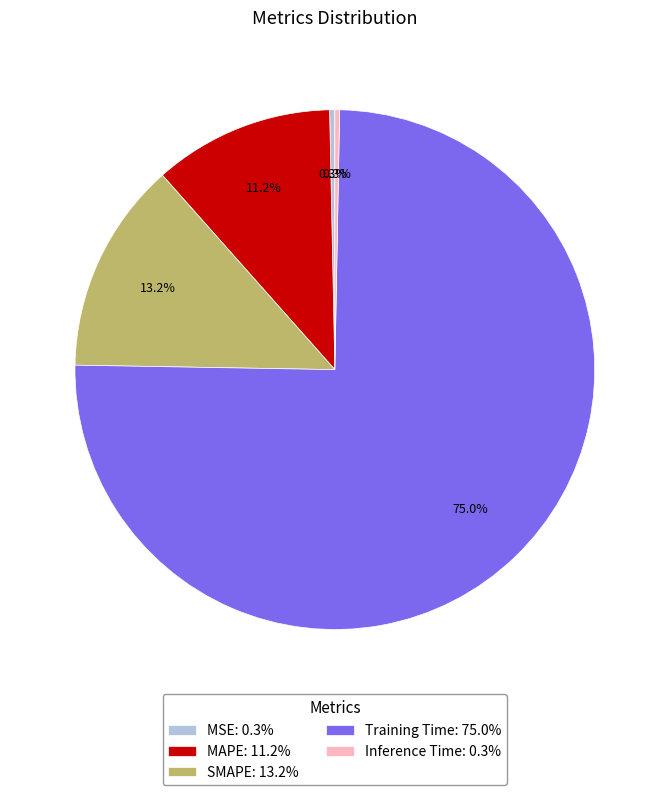

Which category has the biggest portion of the pie?

Training Time